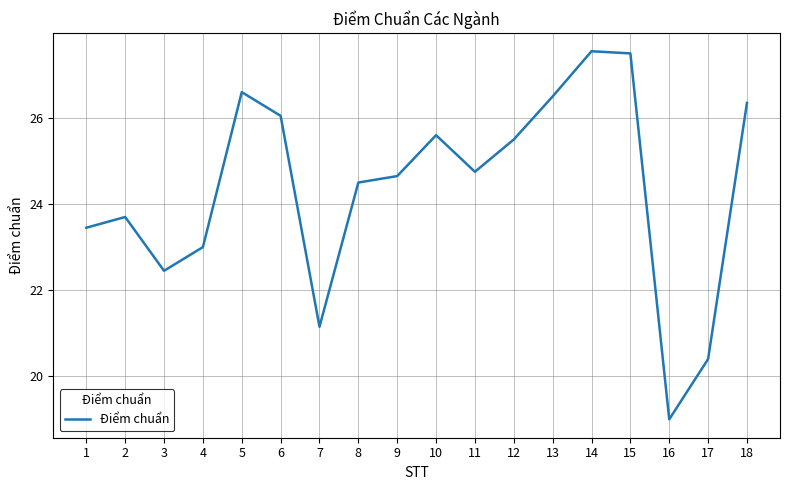

What value does the data have at 17?

20.4